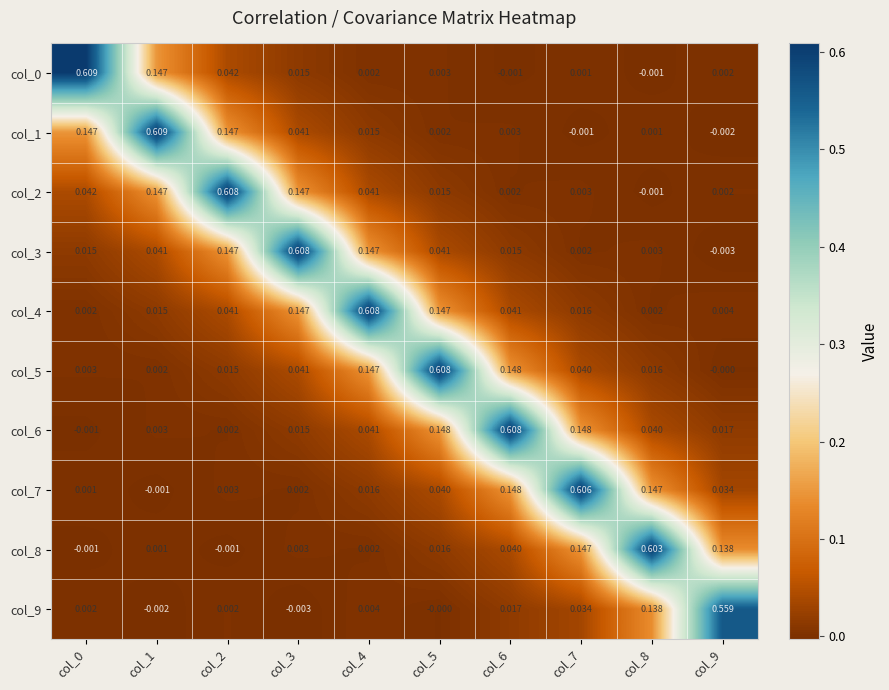

Is the value of col_9 at col_4 greater than the value of col_8 at col_3?

Yes